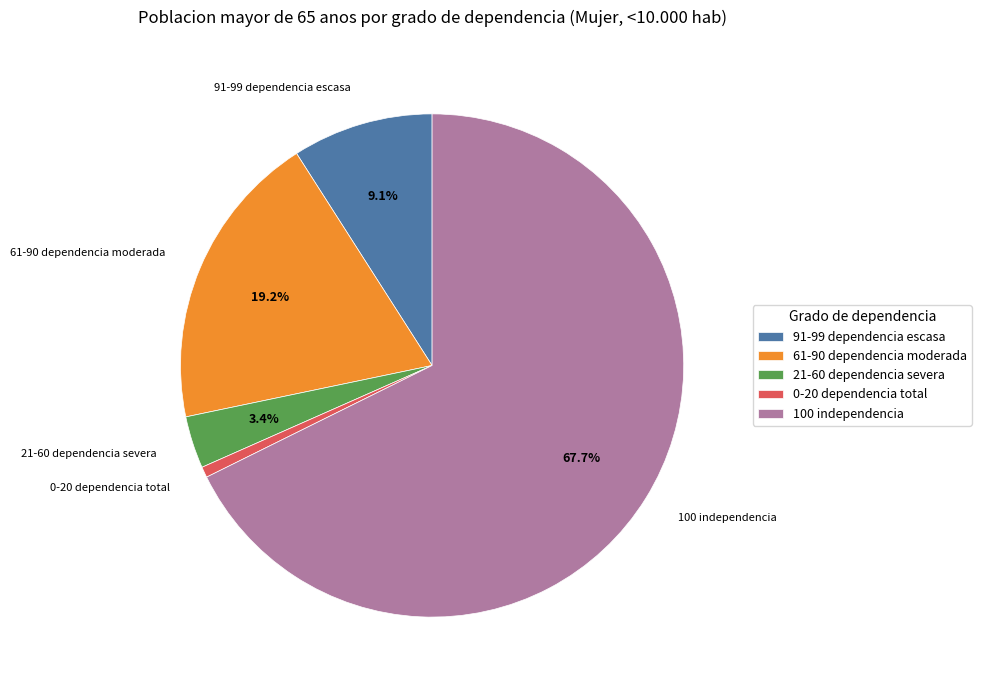

How many segments does this pie chart have?

5